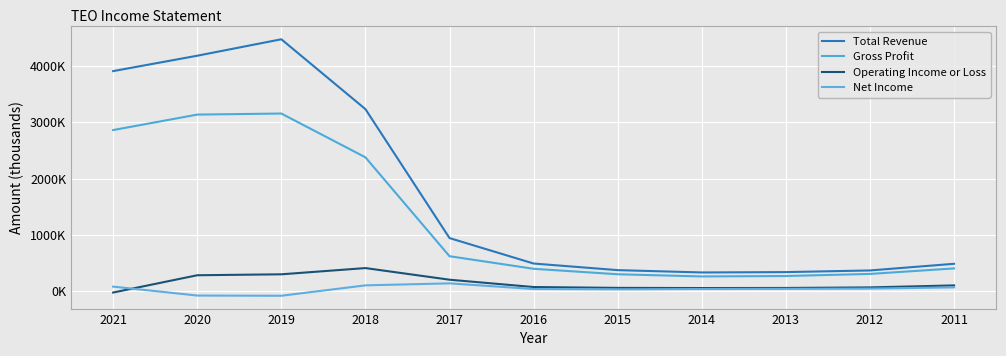

Is this an area chart (filled region under the line)?

No